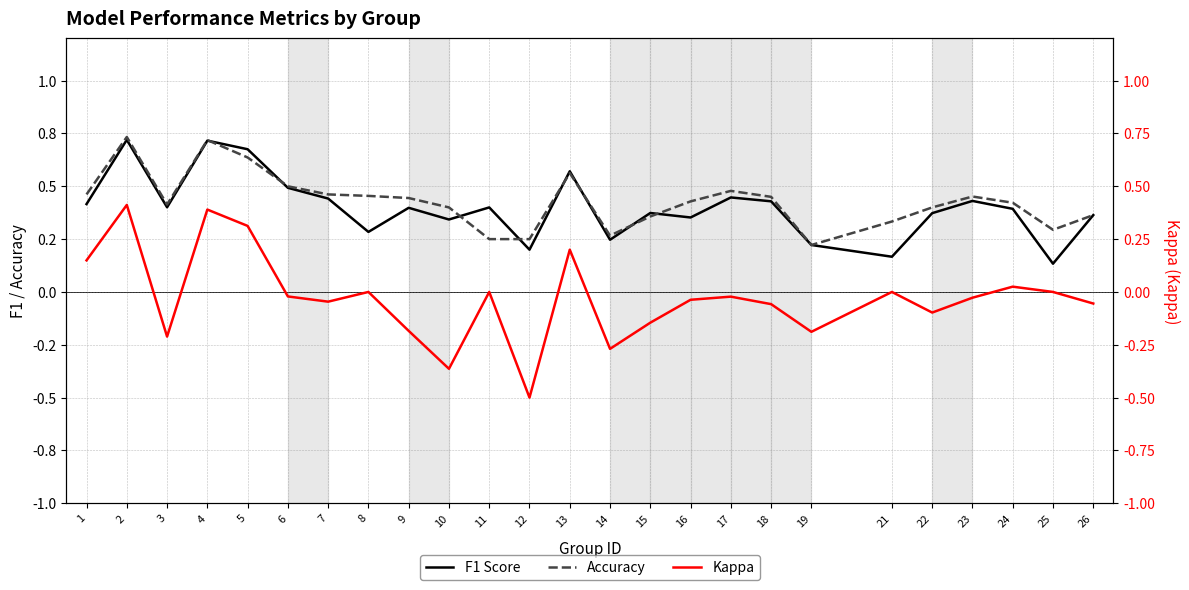

True or false: F1 Score has more than 2 interior local peaks.

True